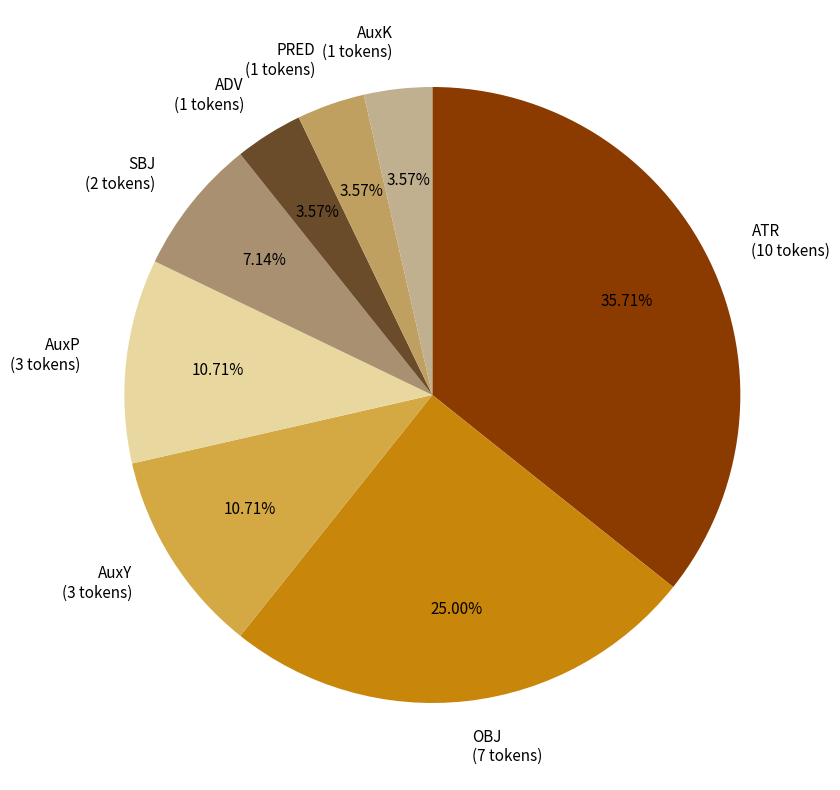

How much of the chart is everything except ATR?

64.3%